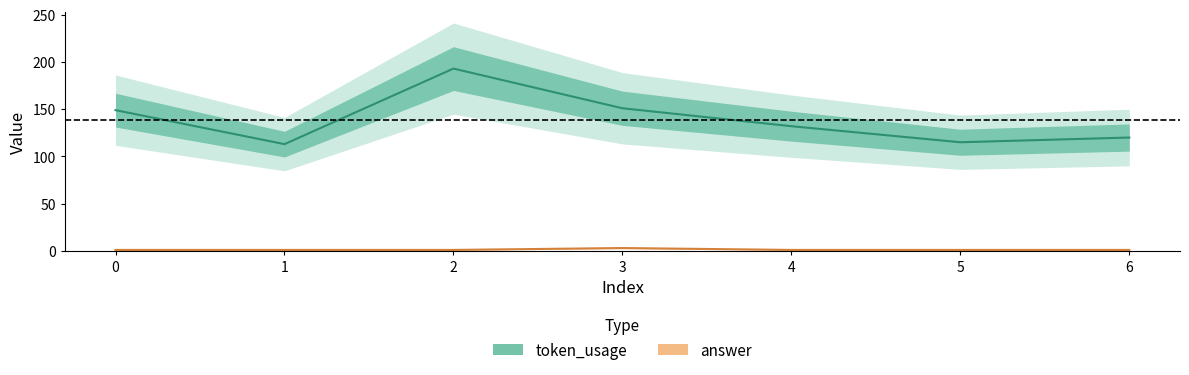

True or false: token_usage has a value of 151 at 3.

True